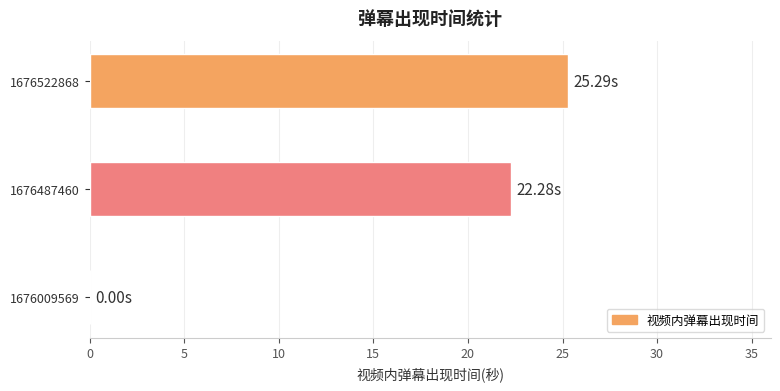

What is the sum of all values?

47.6